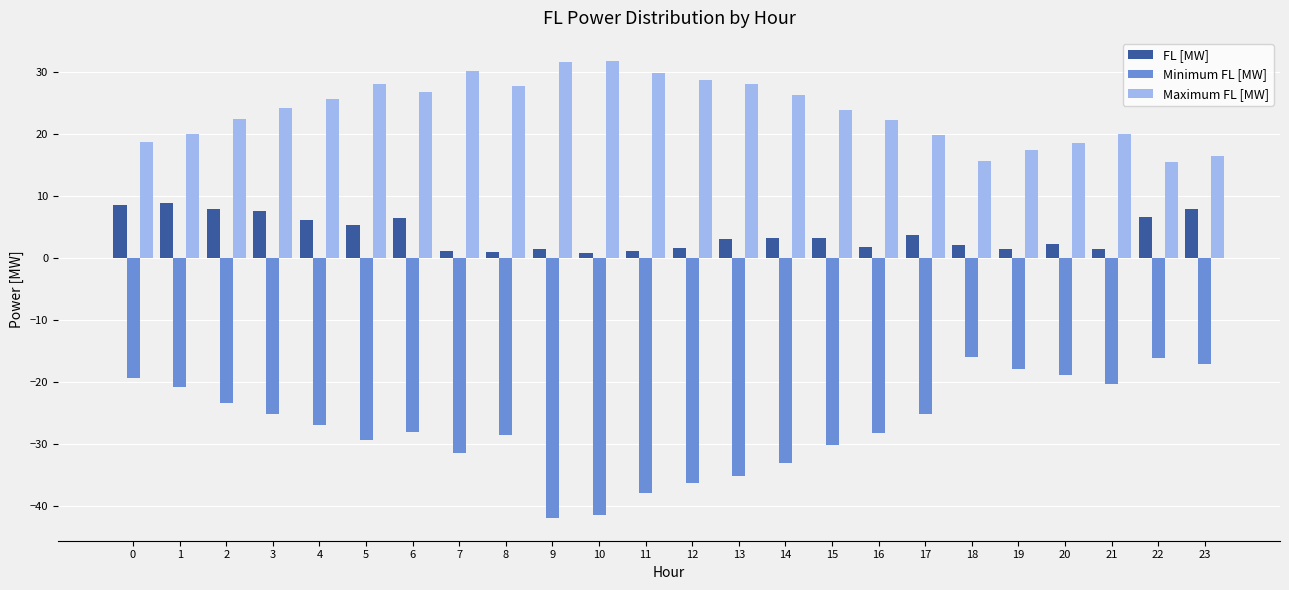

What are all the series names shown in the legend?

FL [MW], Minimum FL [MW], Maximum FL [MW]